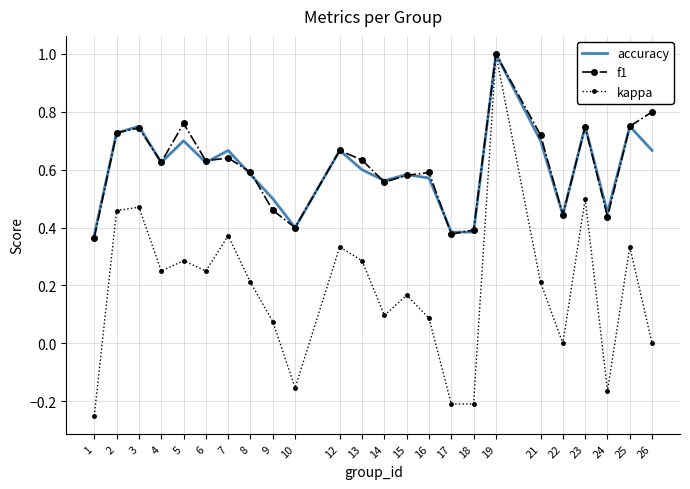

At how many categories does at least one series exceed 0?

24